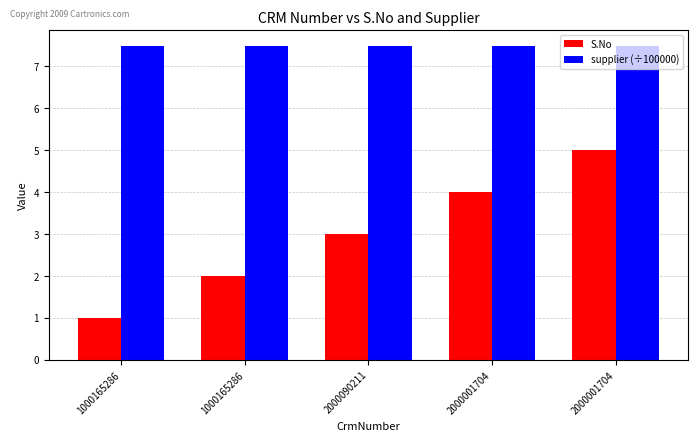

Count the number of data series in this chart.

2